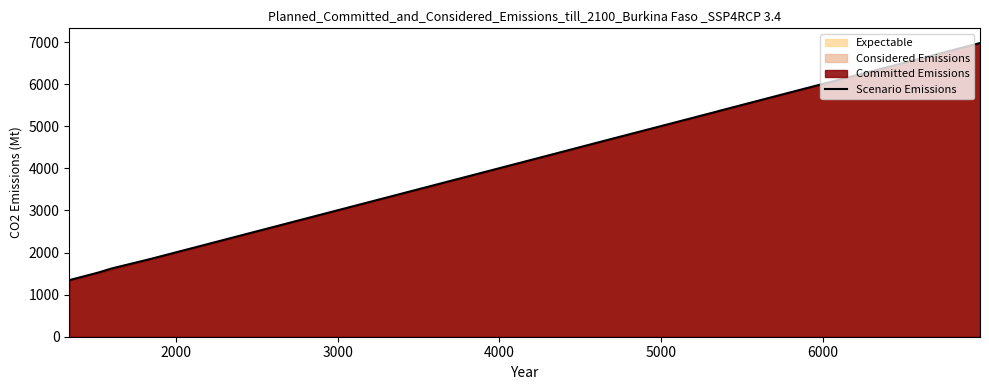

What is the minimum value for Scenario Emissions?

1344.2